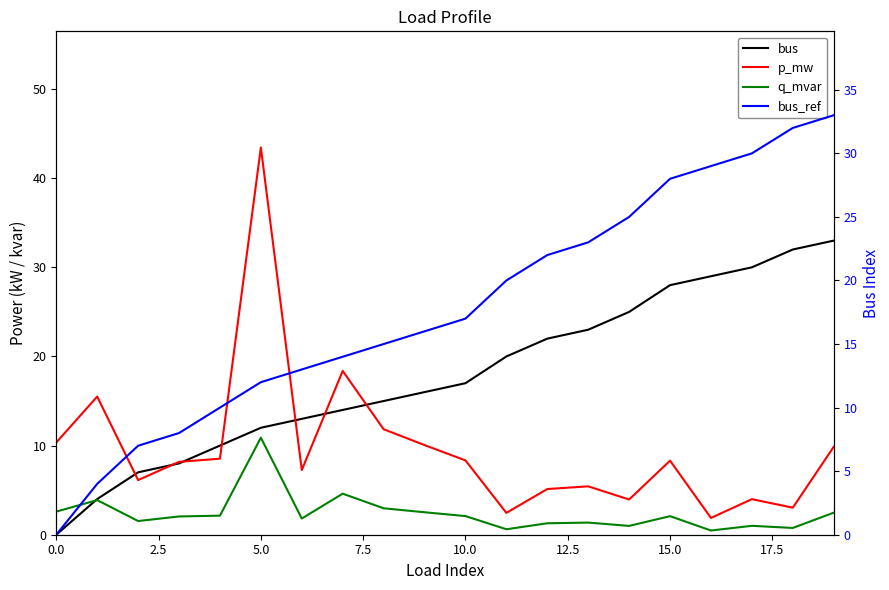

Which series changed the most between 11 and 15?

bus